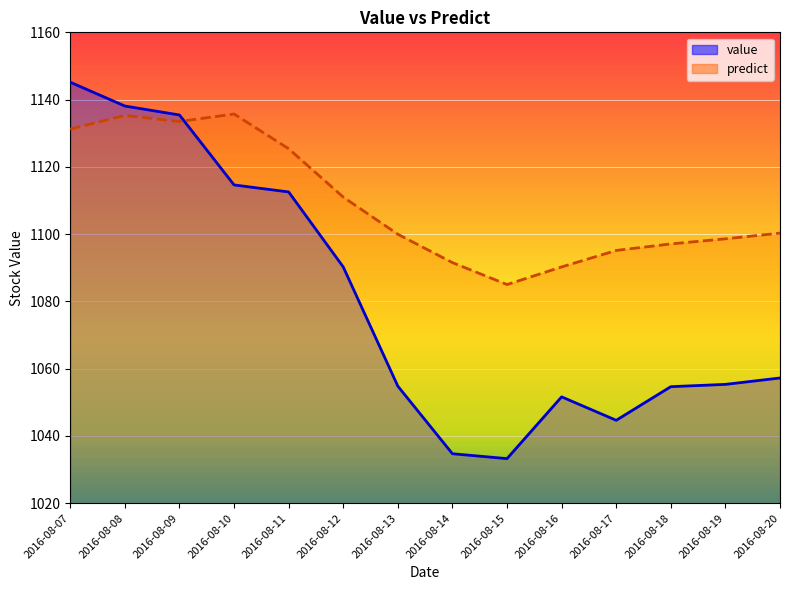

At 2016-08-16, list the series in order from largest to smallest.

predict, value